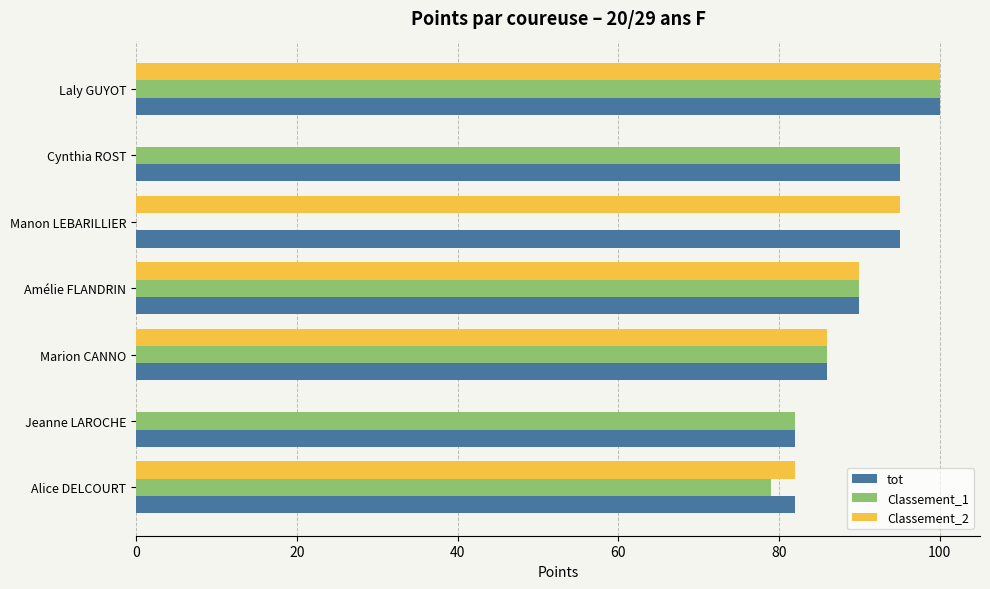

Which series has the largest total across all categories?

tot